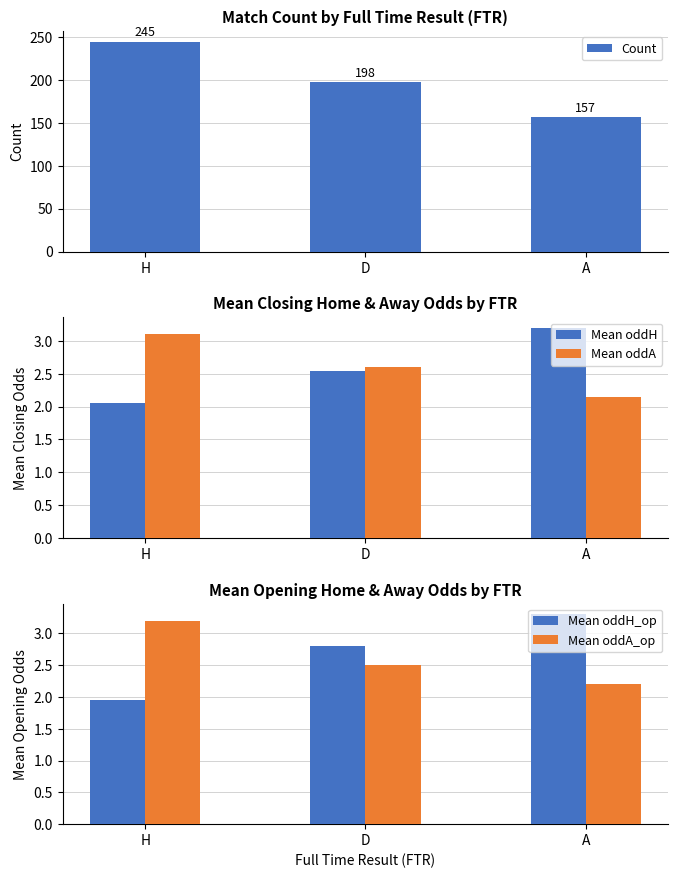

At which label does Mean oddH_op reach its minimum?

H